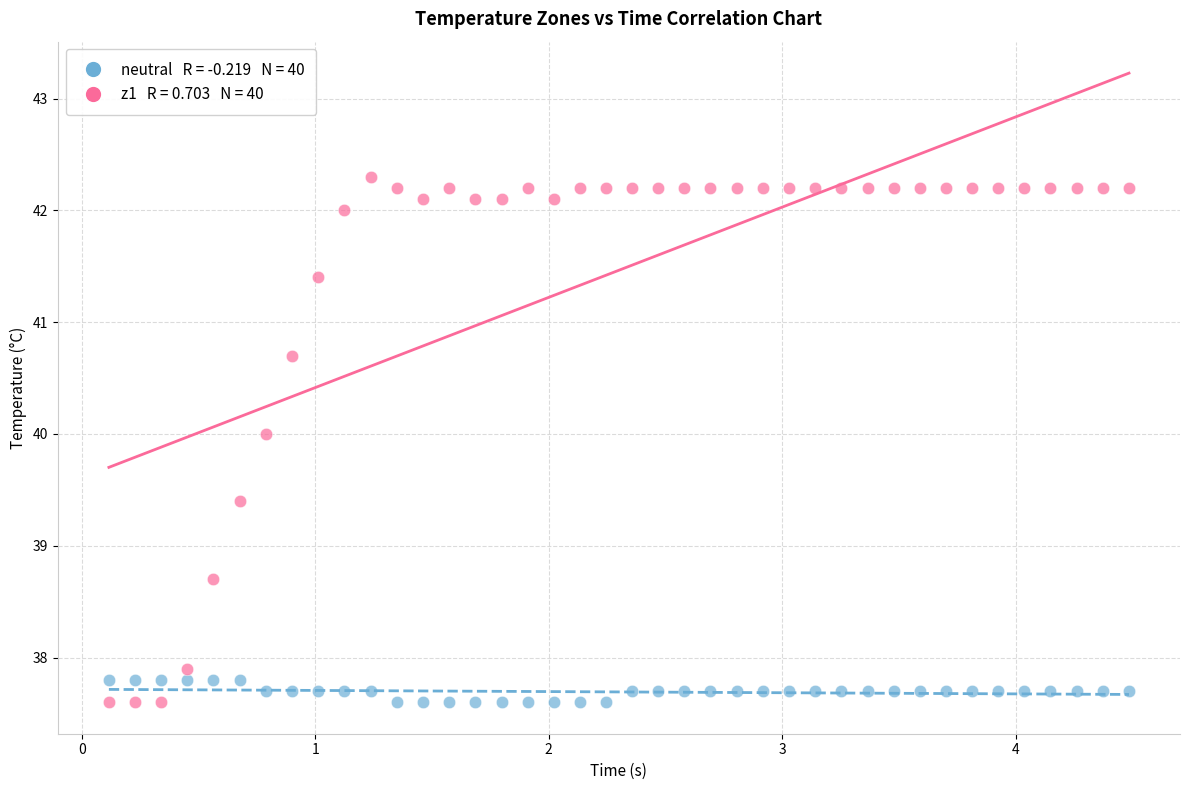

Across all data points, what is the range of Y values (max minus min)?

4.7